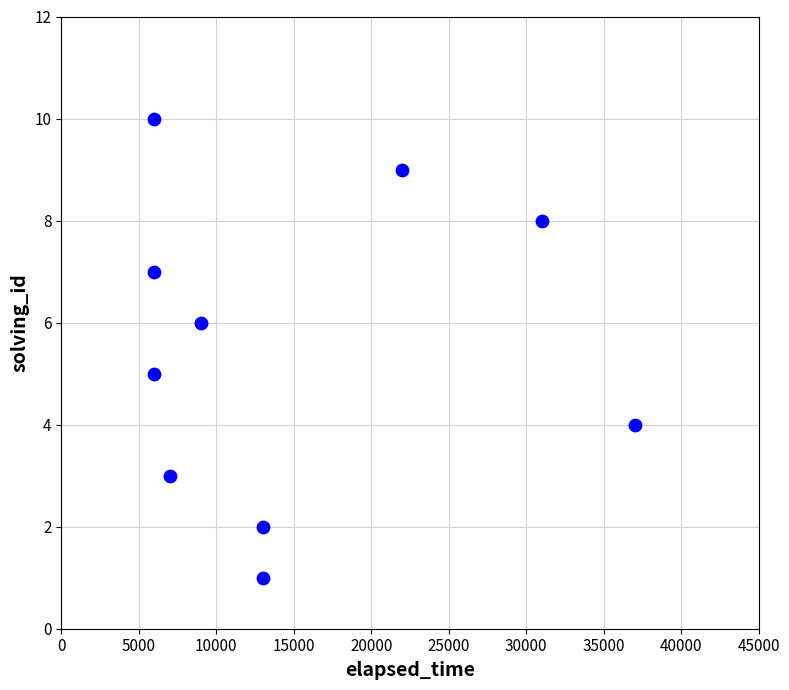

What is the average X value?

15000